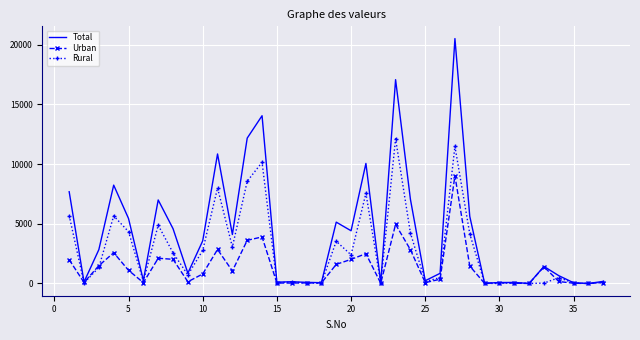

Which series has the largest range (max minus min)?

Total